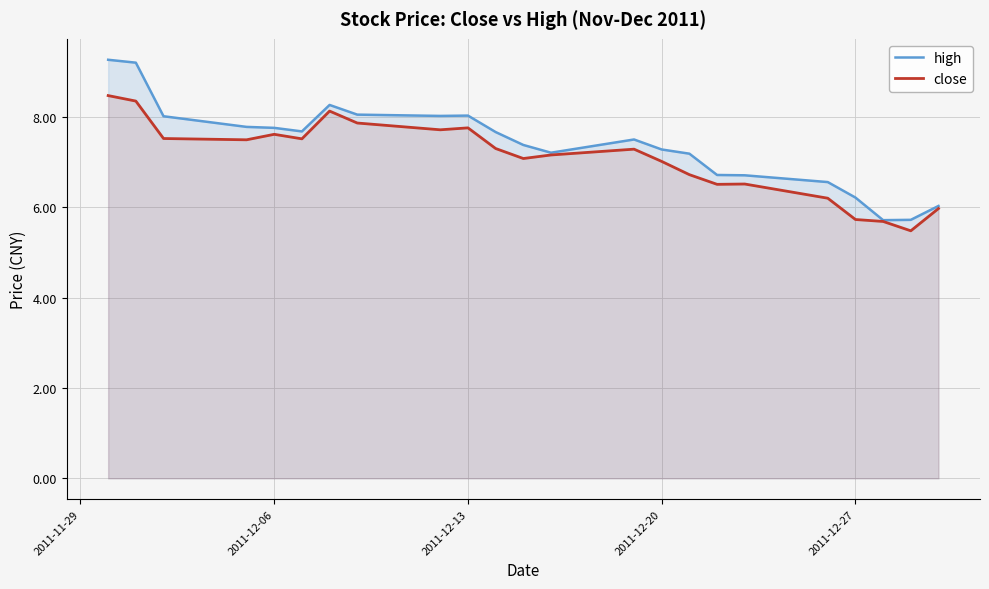

At 2011-12-27, list the series in order from smallest to largest.

close, high